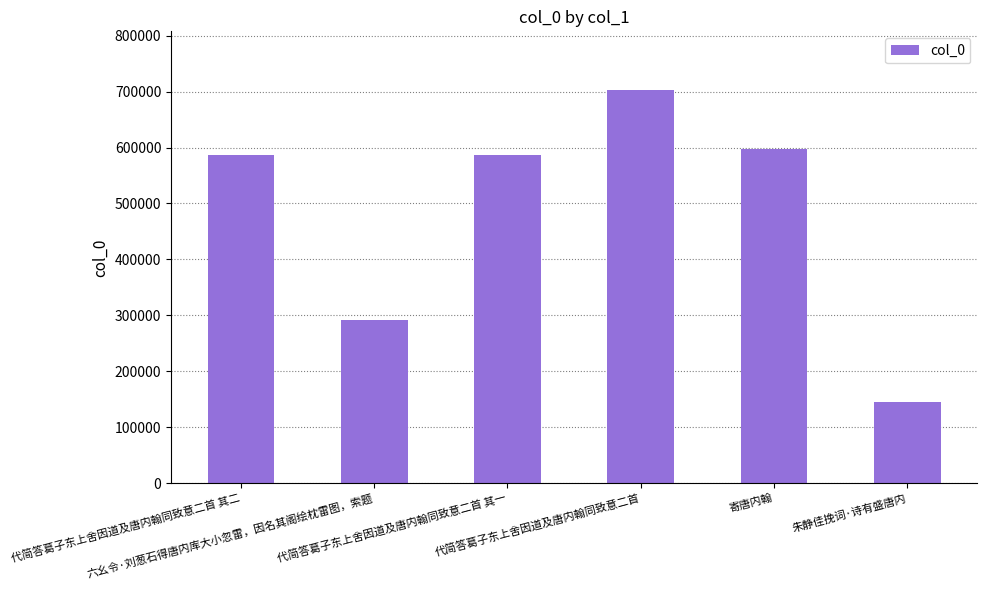

What is the smallest value displayed?

144981